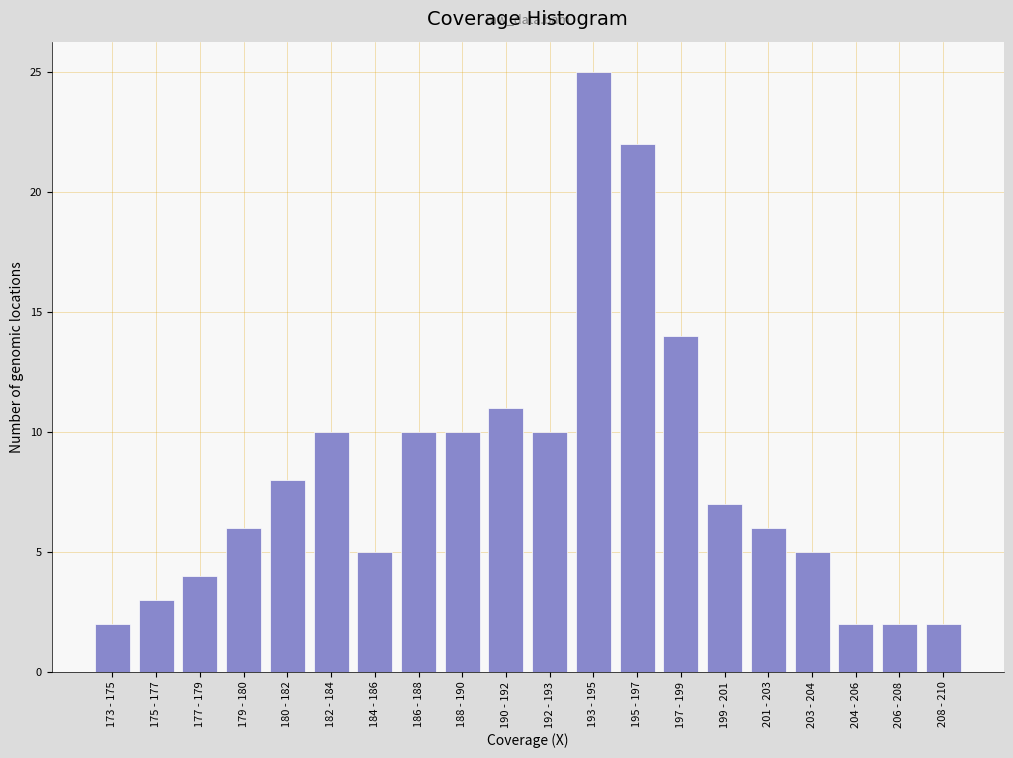

Reading left to right, list all the values displayed in this chart.

173 - 175=2	175 - 177=3	177 - 179=4	179 - 180=6	180 - 182=8	182 - 184=10	184 - 186=5	186 - 188=10	188 - 190=10	190 - 192=11	192 - 193=10	193 - 195=25	195 - 197=22	197 - 199=14	199 - 201=7	201 - 203=6	203 - 204=5	204 - 206=2	206 - 208=2	208 - 210=2